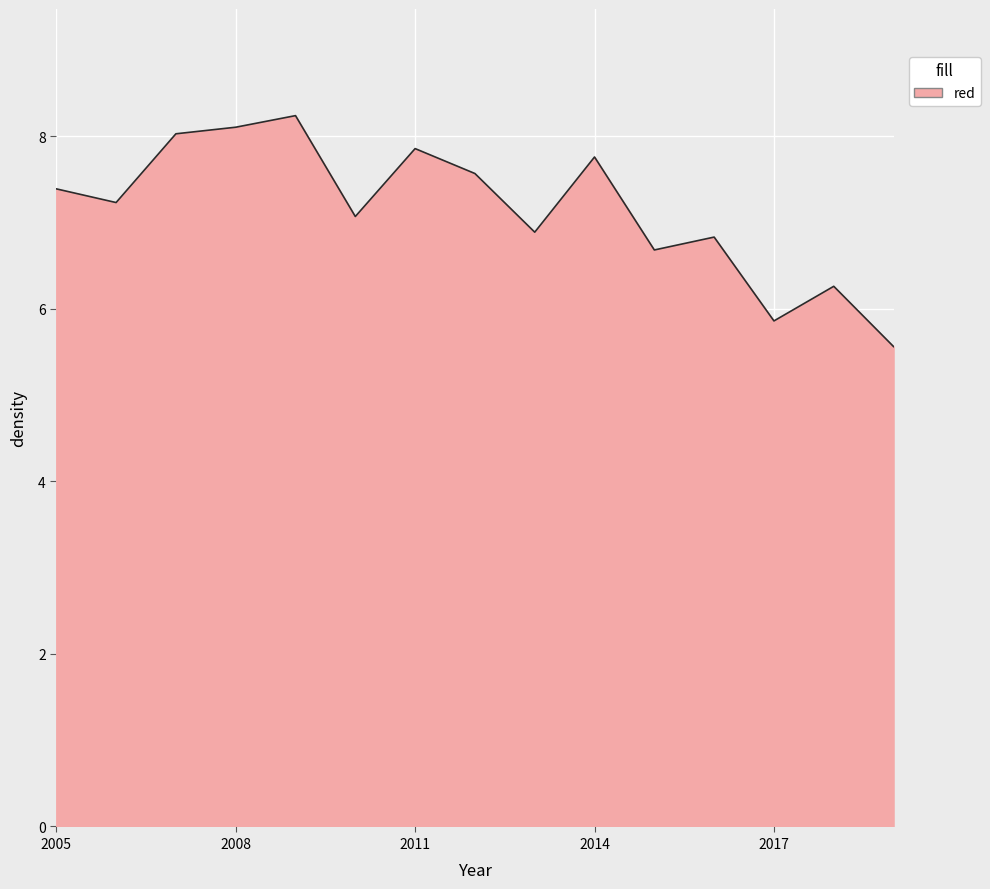

What is the maximum value shown in the chart?

8.2